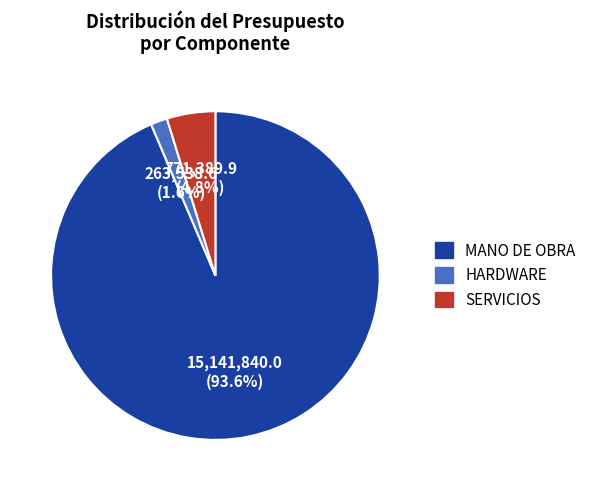

Do HARDWARE and MANO DE OBRA together represent more than half of the pie?

Yes